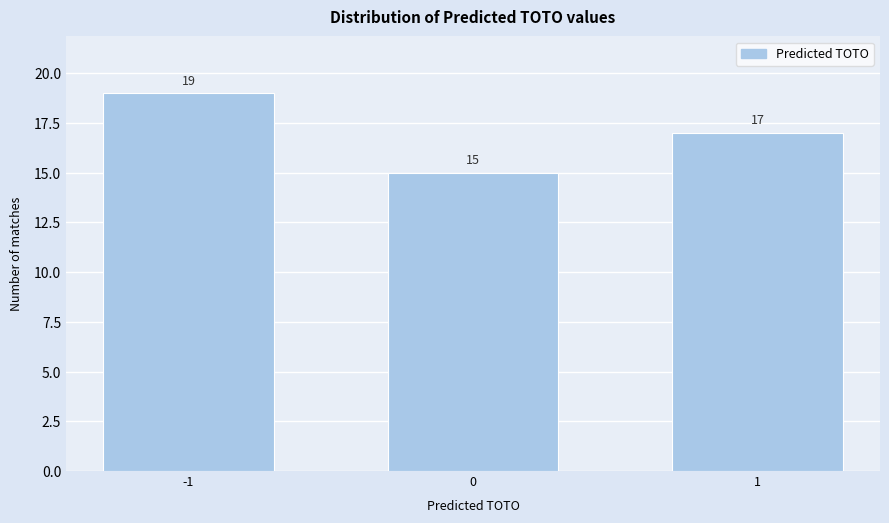

Reading left to right, transcribe all the data shown in this chart.

-1=19	0=15	1=17